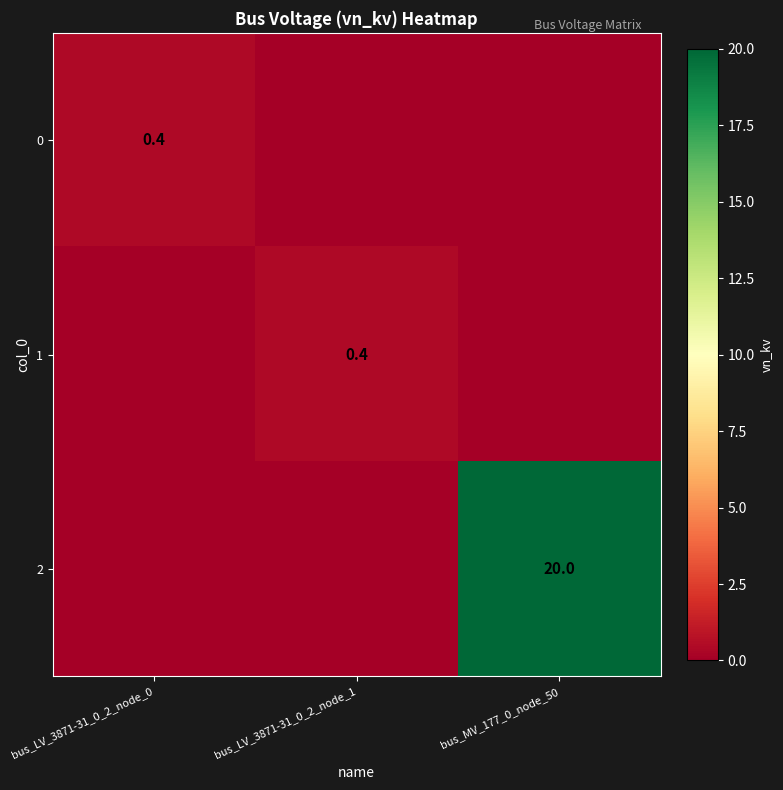

Is it true that 1 equals 0.7 at bus_LV_3871-31_0_2_node_1?

False